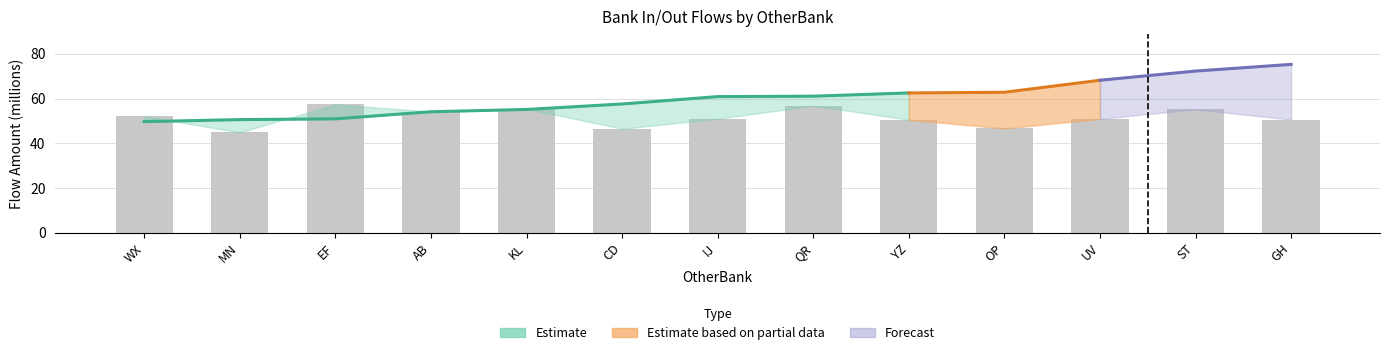

Which has a higher value, CD or GH?

GH